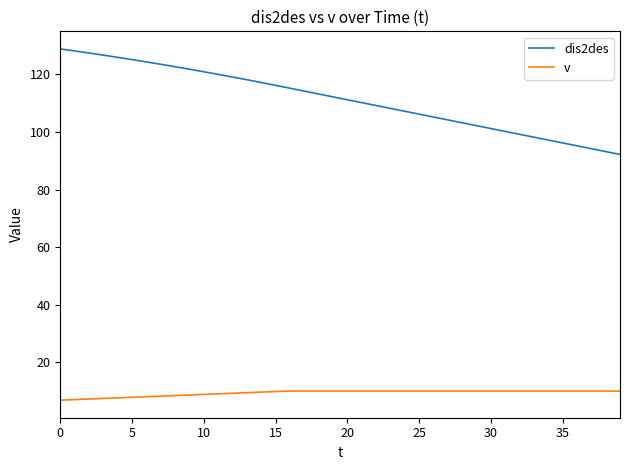

Count the number of categories in the chart.

40